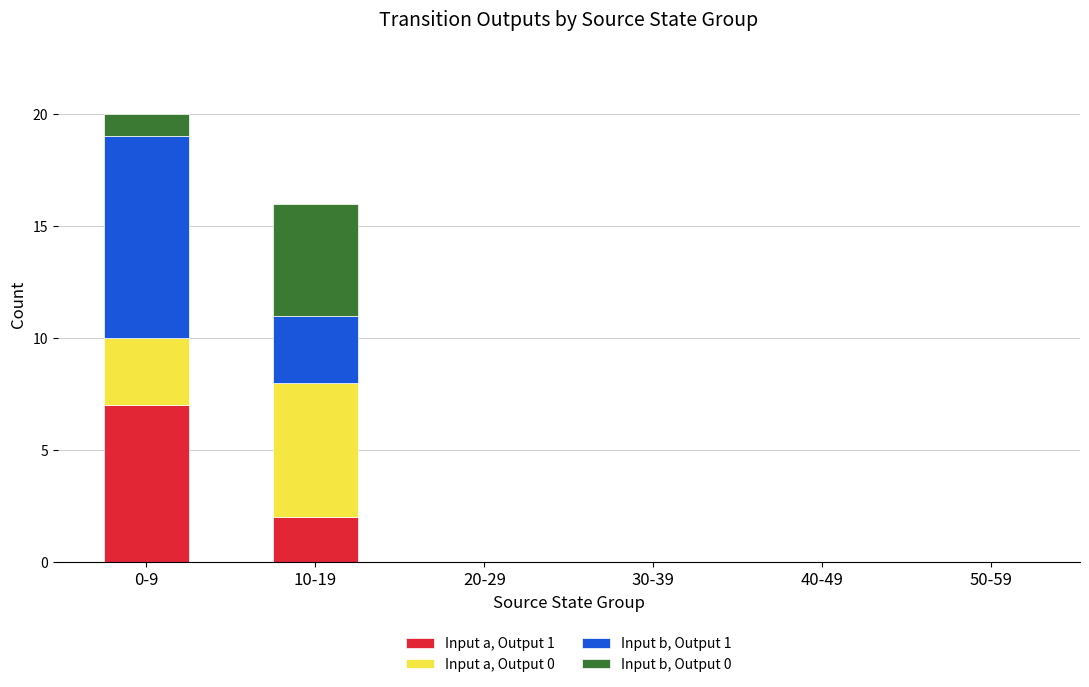

True or false: Input a, Output 1 has a value of 4 at 50-59.

False